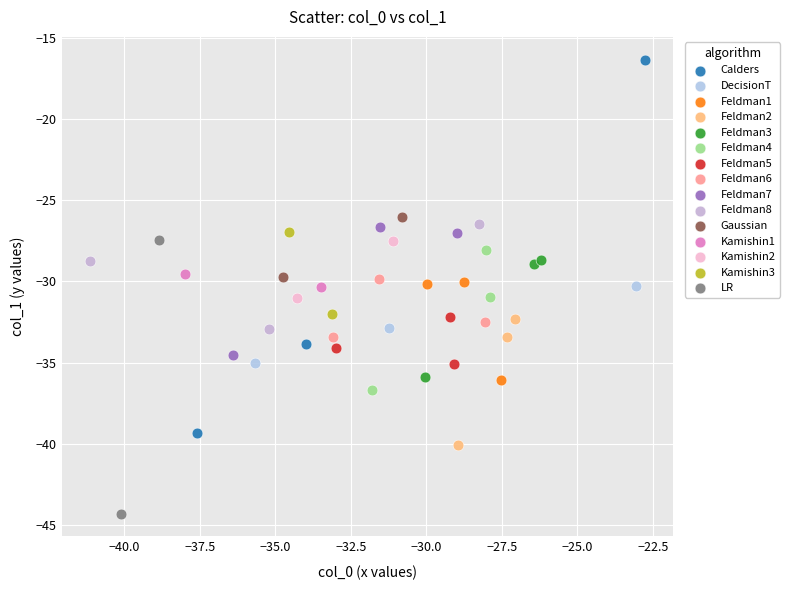

Which series has the widest spread of Y values?

Calders